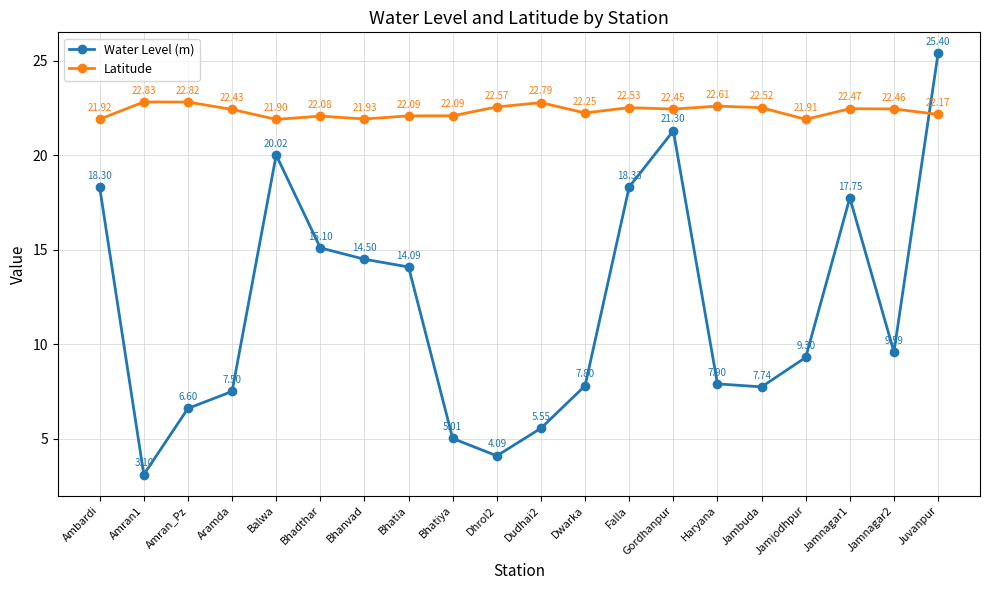

How many lines are shown in the chart?

2